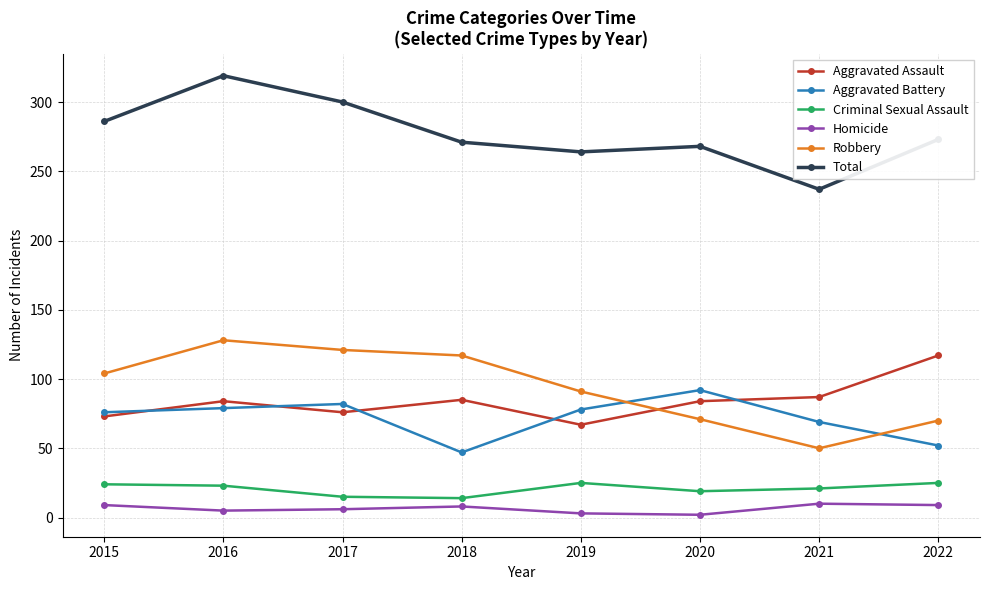

Between 2015 and 2021, which series saw the biggest shift?

Robbery